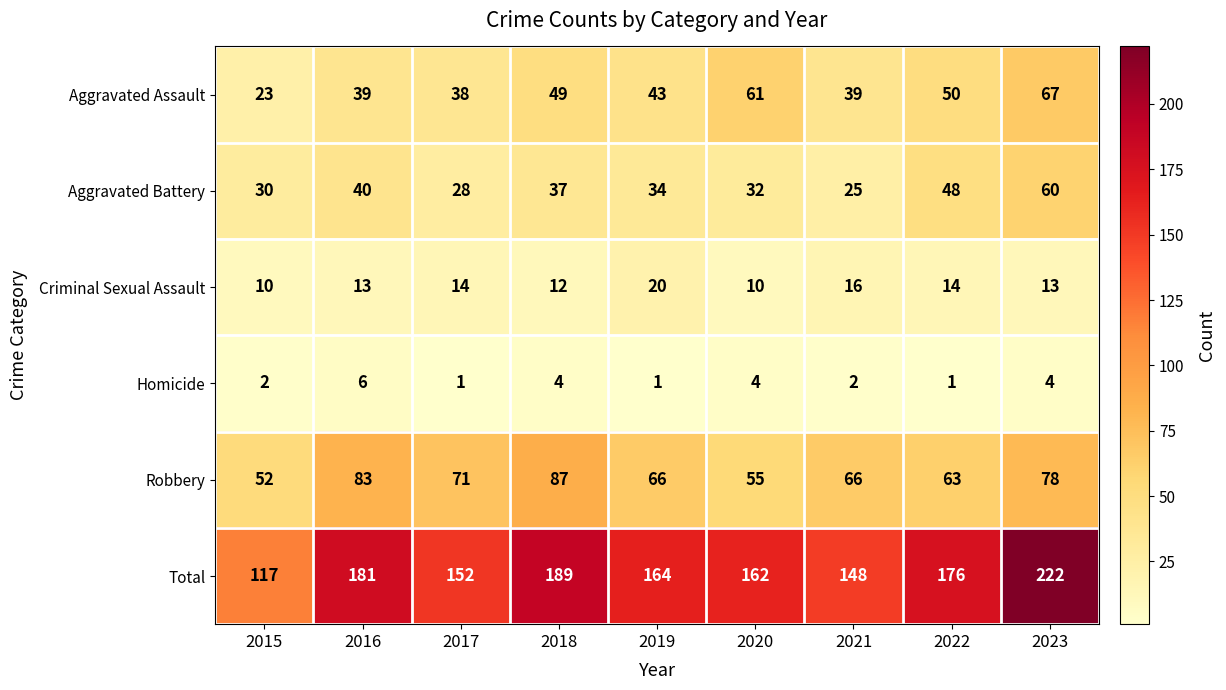

What is the difference between the maximum and minimum values in the Robbery series?

35